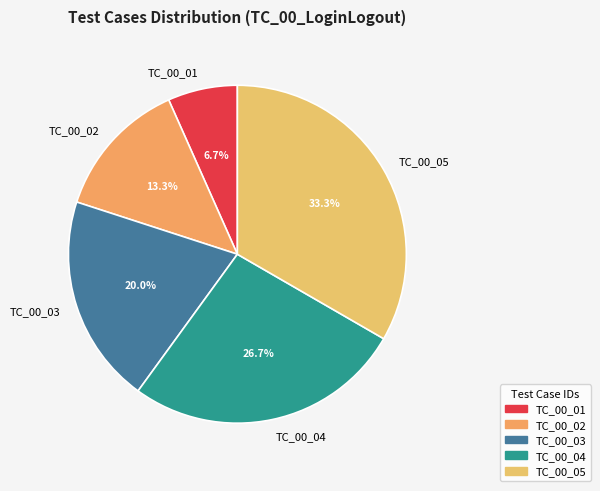

What percentage is the TC_00_01 slice, to the nearest percent?

7%